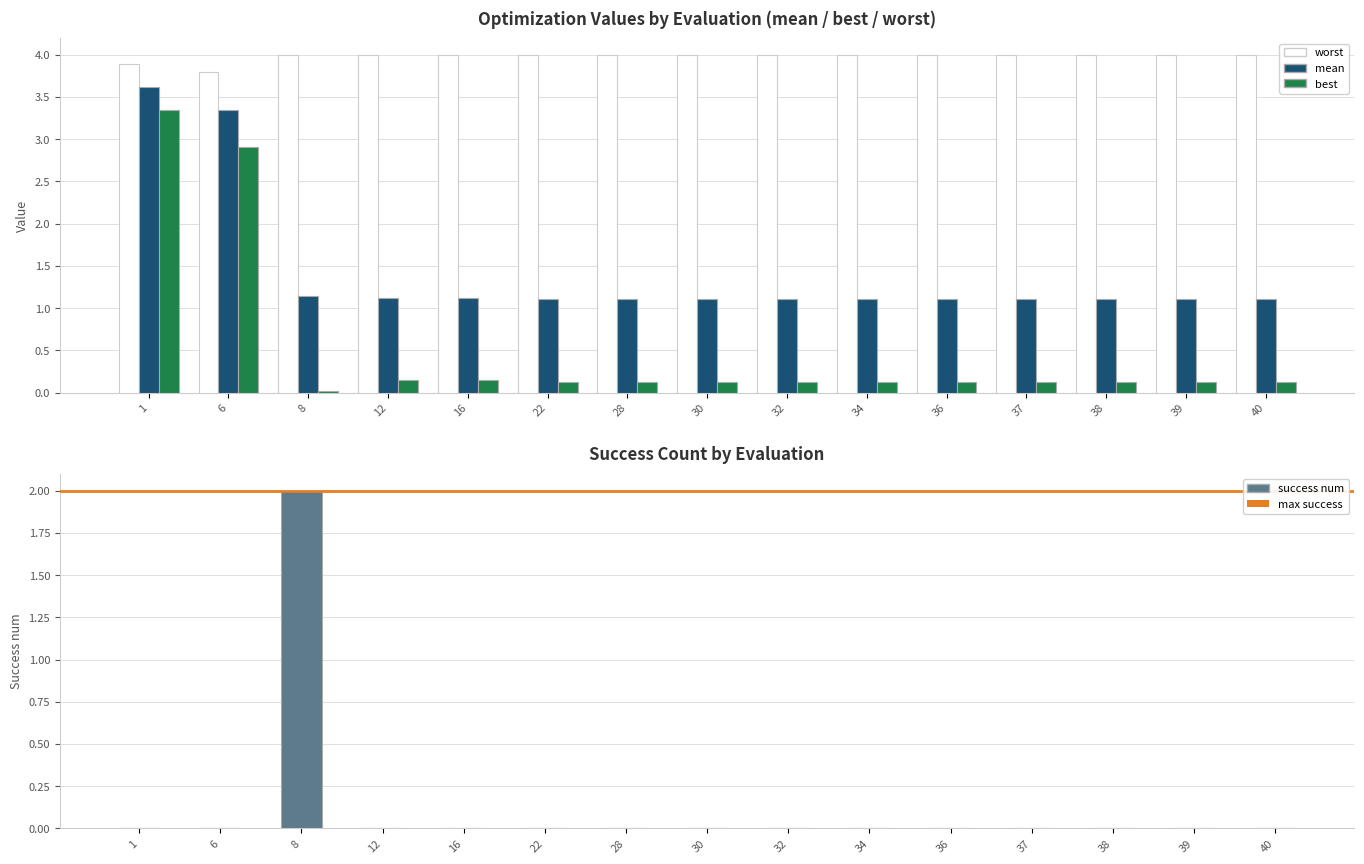

What is the average value of the worst series?

4.0